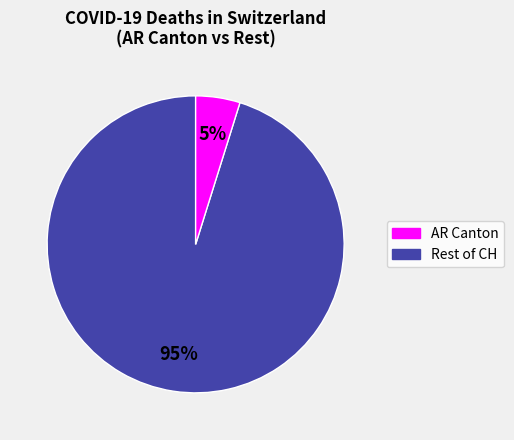

How many segments does this pie chart have?

2